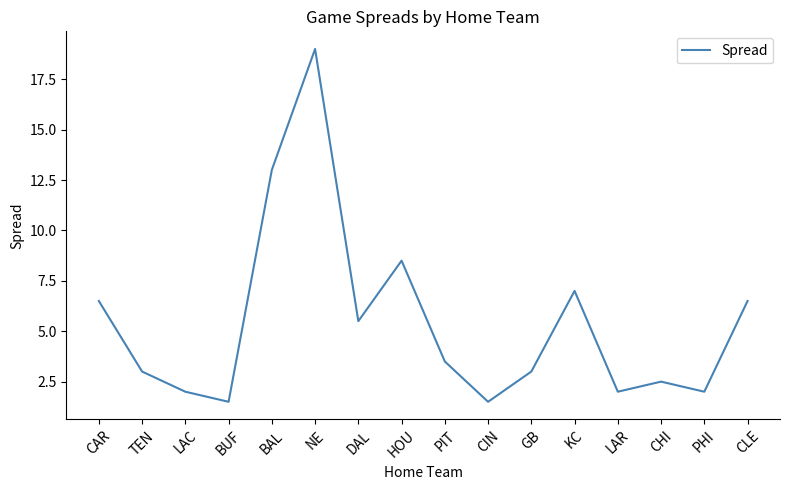

How many categories are shown in the chart?

16